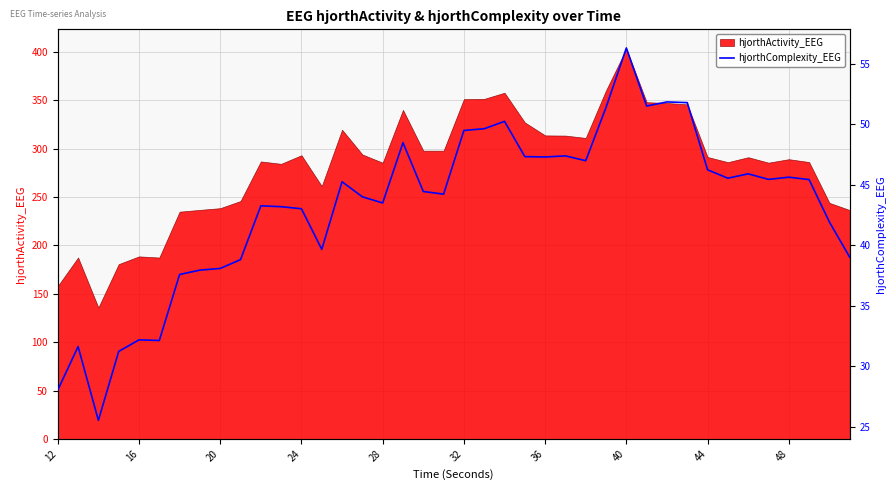

What is the lowest value of the hjorthActivity_EEG series?

135.9